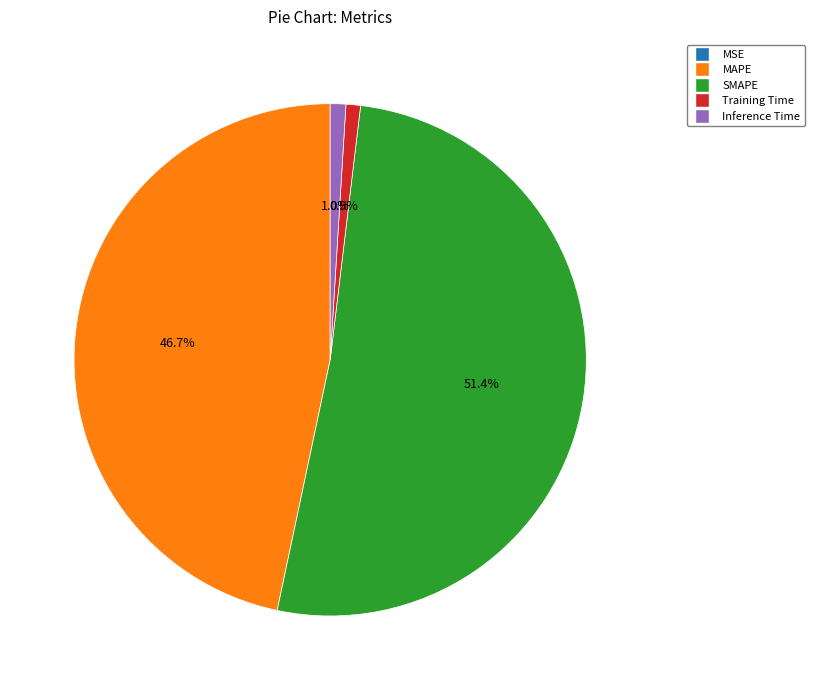

Does SMAPE account for over 50% of the chart?

Yes